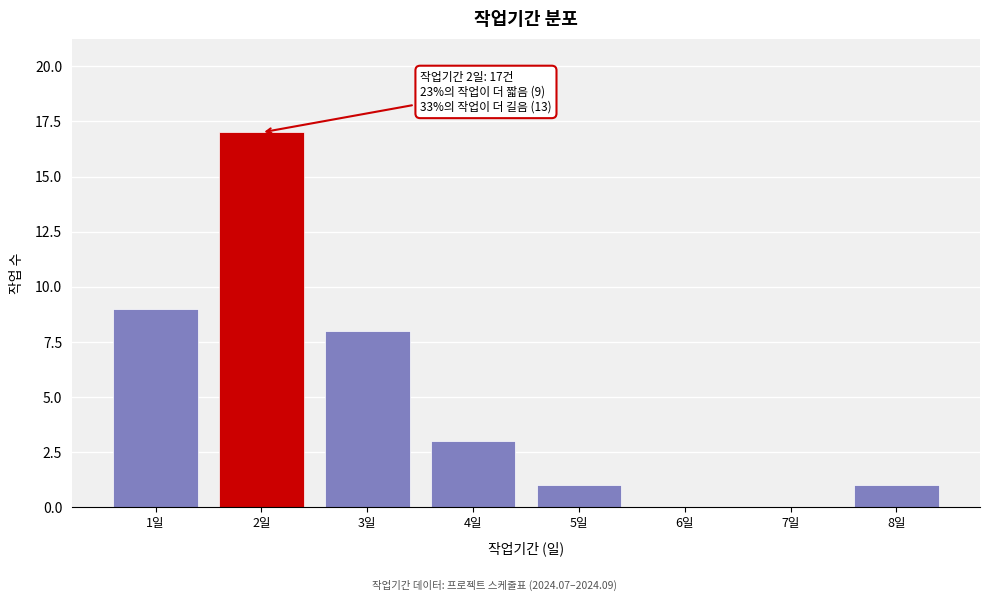

Reading left to right, list all the values displayed in this chart.

1일=9	2일=17	3일=8	4일=3	5일=1	6일=0	7일=0	8일=1